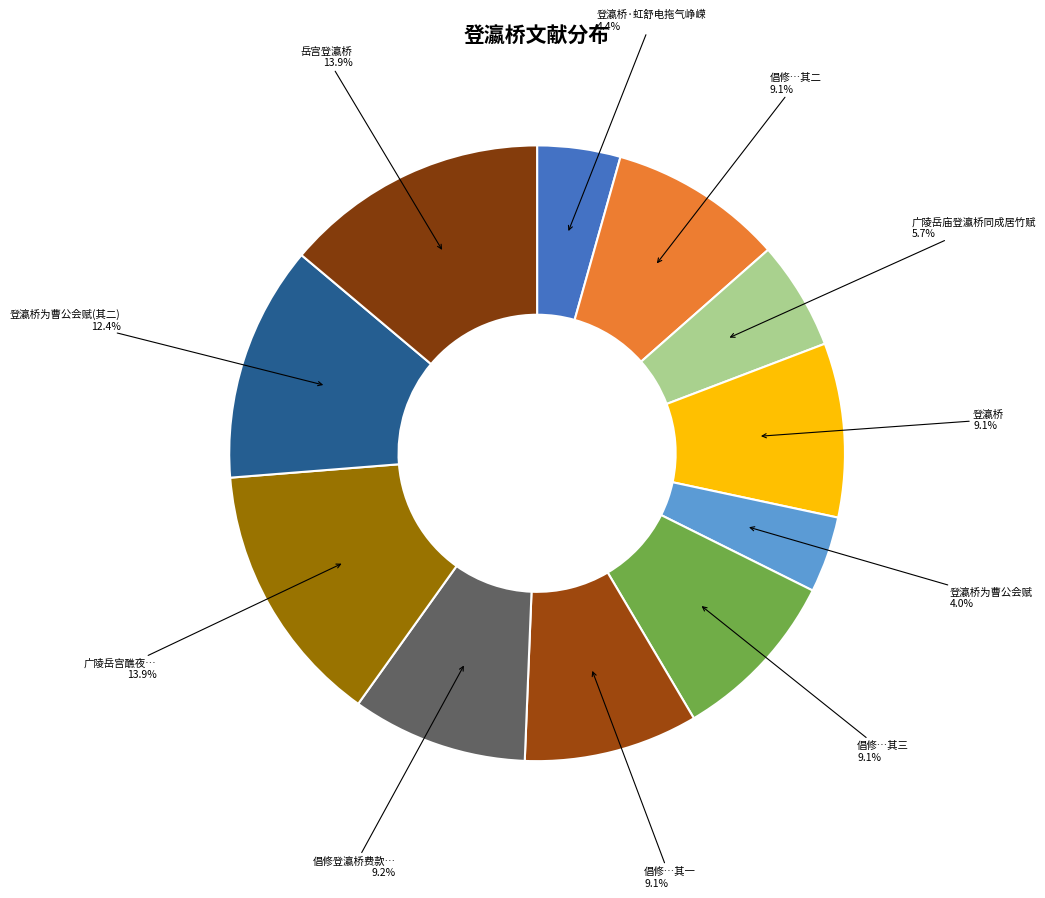

What is the ratio of the value at 登瀛桥为曹公会赋 to the value at 广陵岳庙登瀛桥同成居竹赋?

0.7